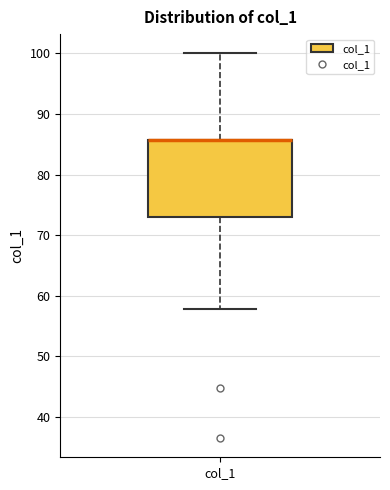

Where does the lower whisker of the box for col_1 end on the y-axis? The values are not printed on the chart, so give them approximately, as read against the axis.

58